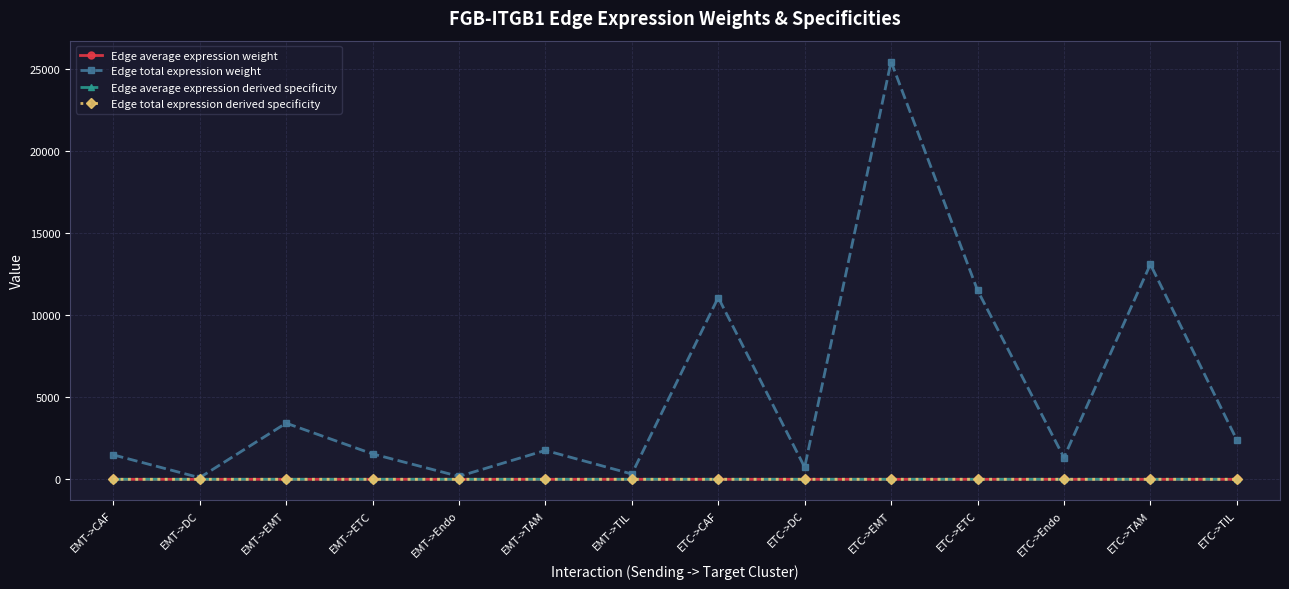

Does the chart have visible grid lines?

Yes